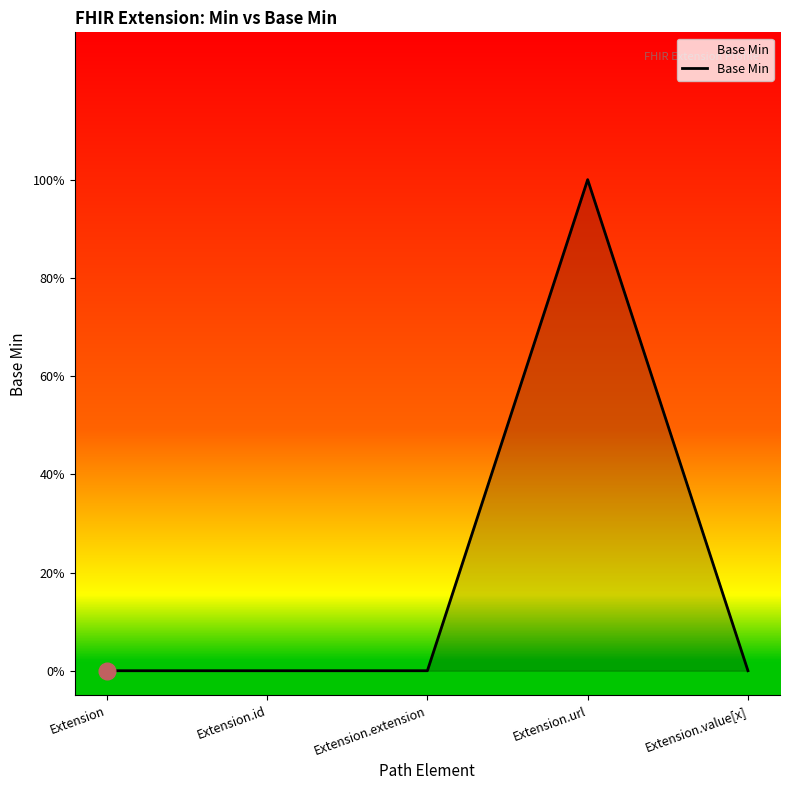

True or false: the data has more than 2 interior local peaks.

False